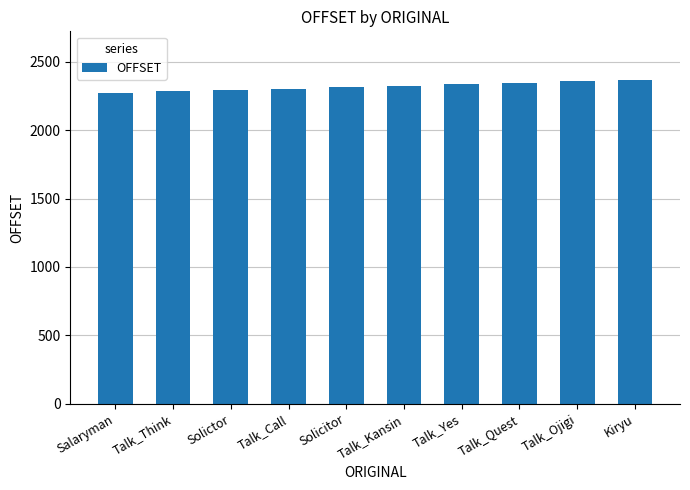

True or false: the data shows 3661 at Salaryman.

False